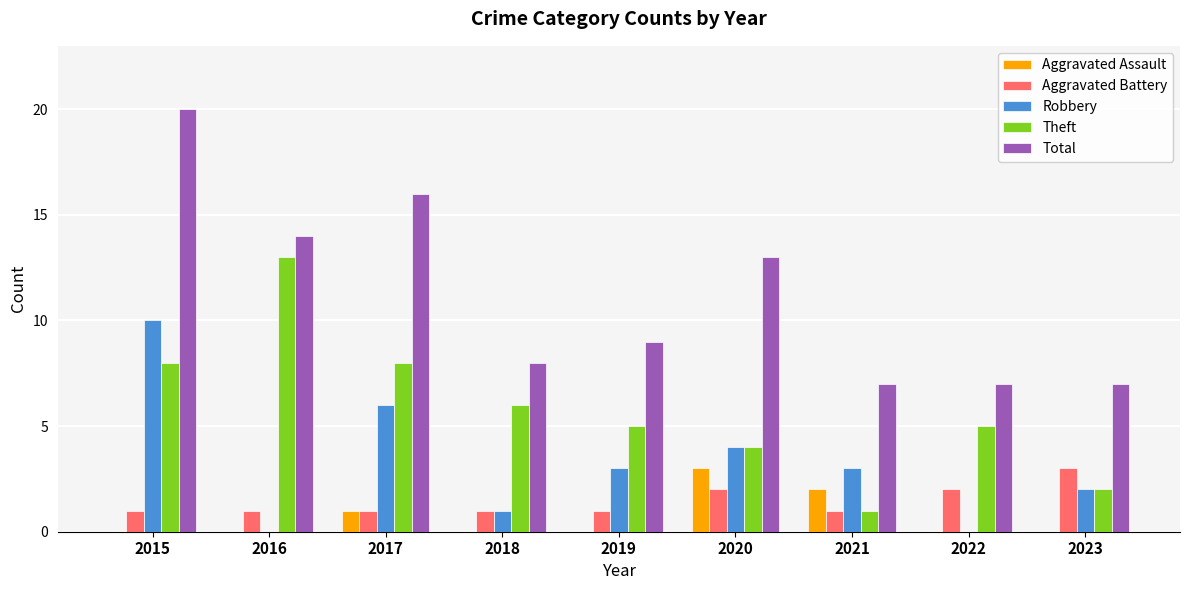

Which series changed the most between 2016 and 2020?

Theft